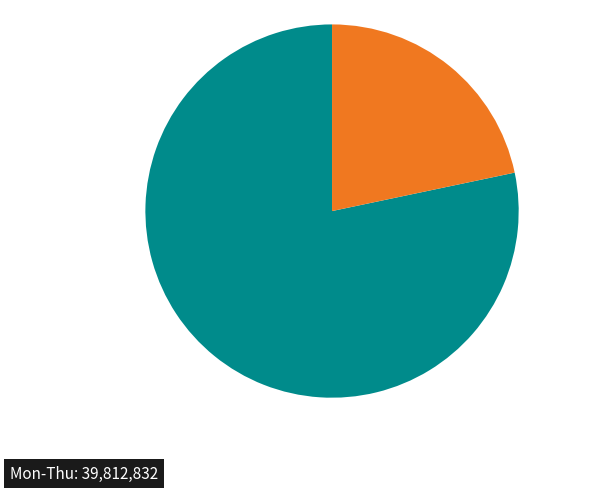

Is there a majority slice in this chart?

Yes